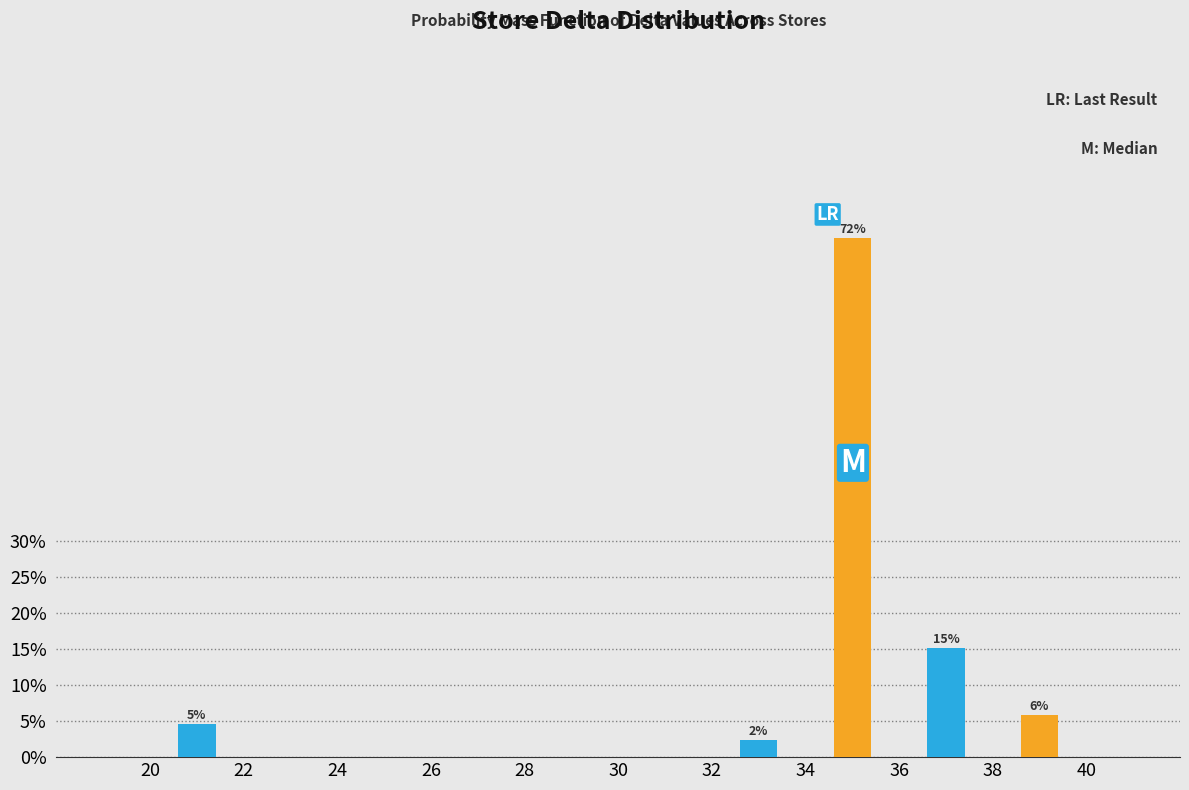

Does the chart contain stacked bars?

No